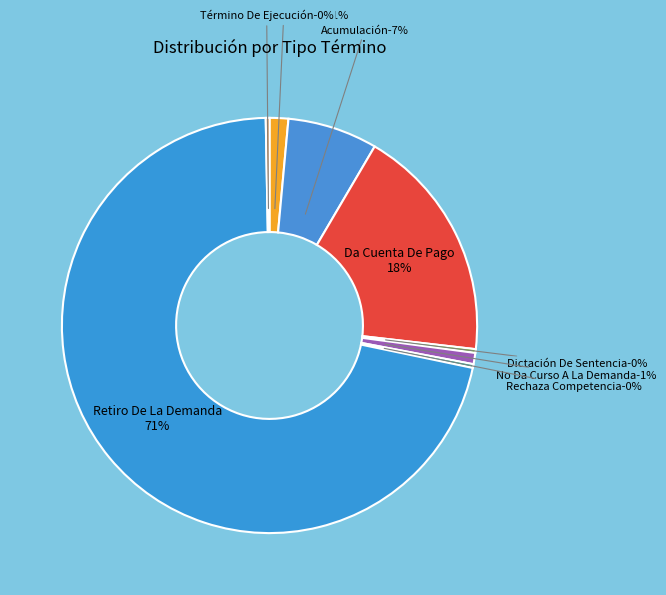

To the nearest percent, what is the difference between the No Da Curso A La Demanda and Da Cuenta De Pago slice percentages?

17%